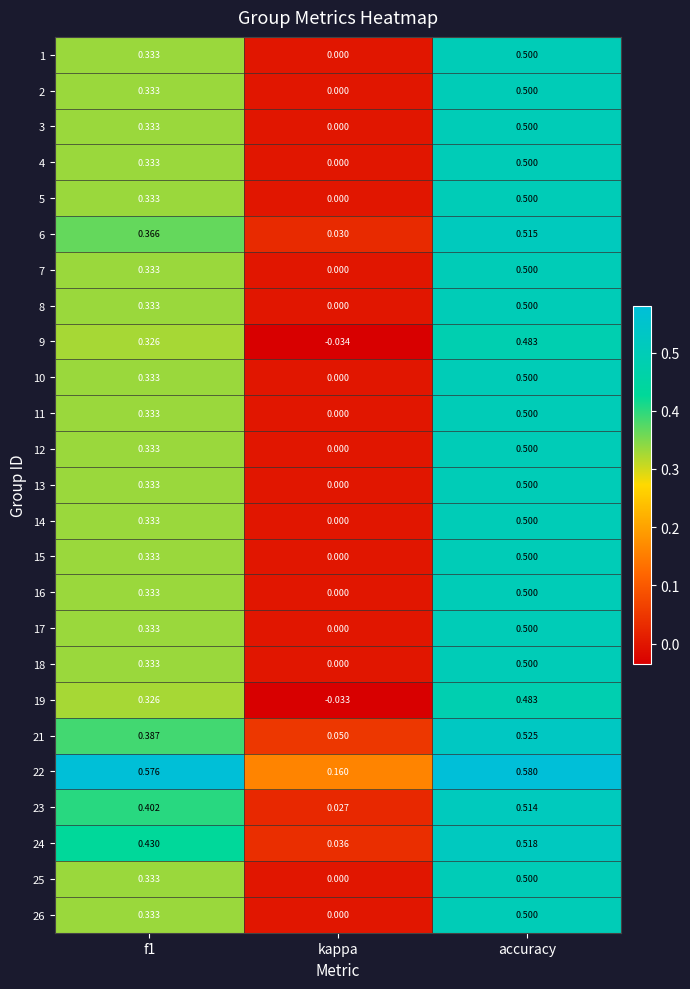

At which category is the sum across all series the highest?

accuracy